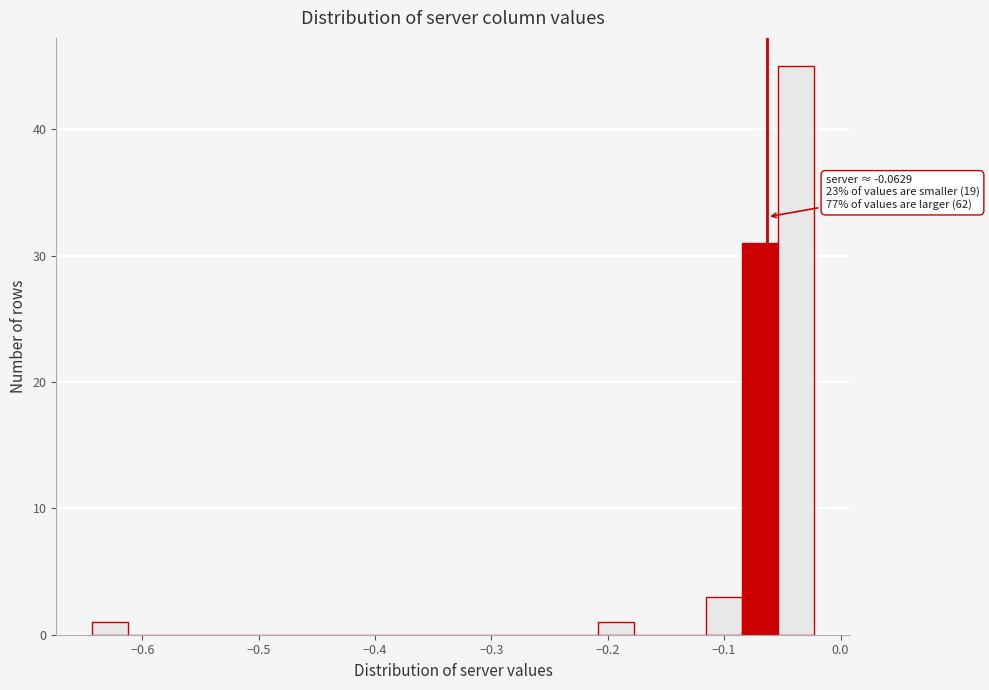

Around what value on the x-axis is the tallest bar? Give the approximate position of its centre, as read against the axis.

-0.04